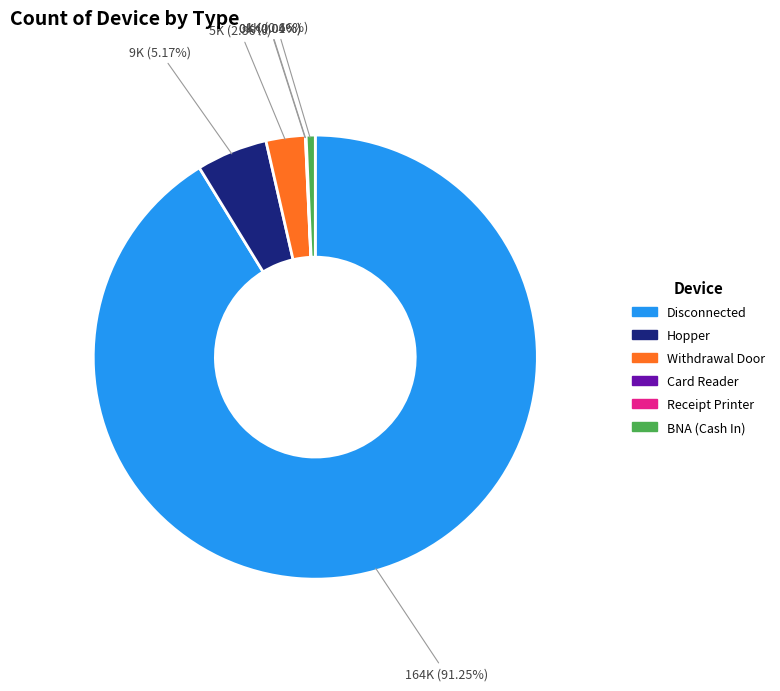

Is the sum of Hopper and Disconnected greater than half?

Yes